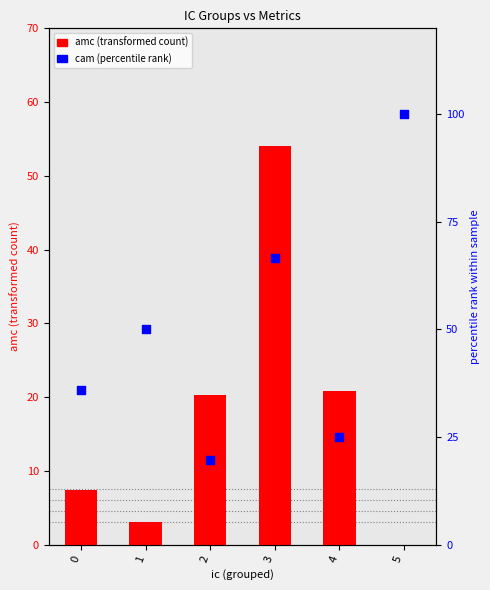

Which series has the largest Y range (max minus min)?

cam (percentile rank)